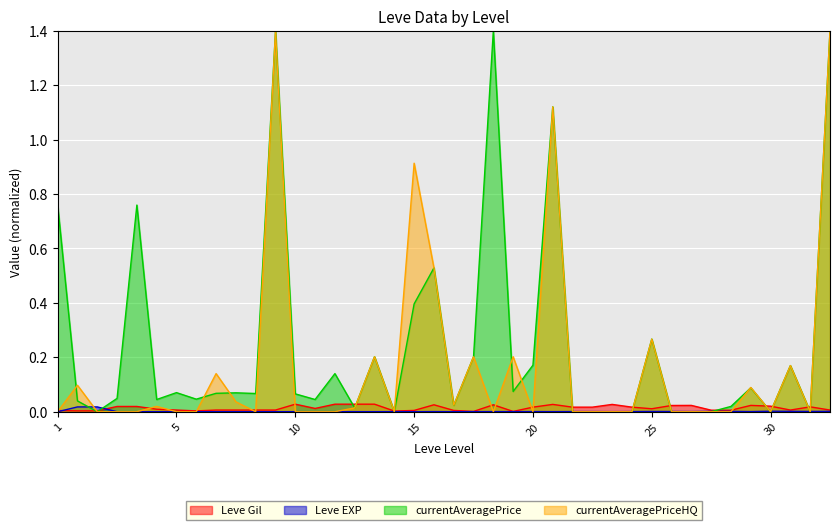

Which series has the largest total across all categories?

currentAveragePrice